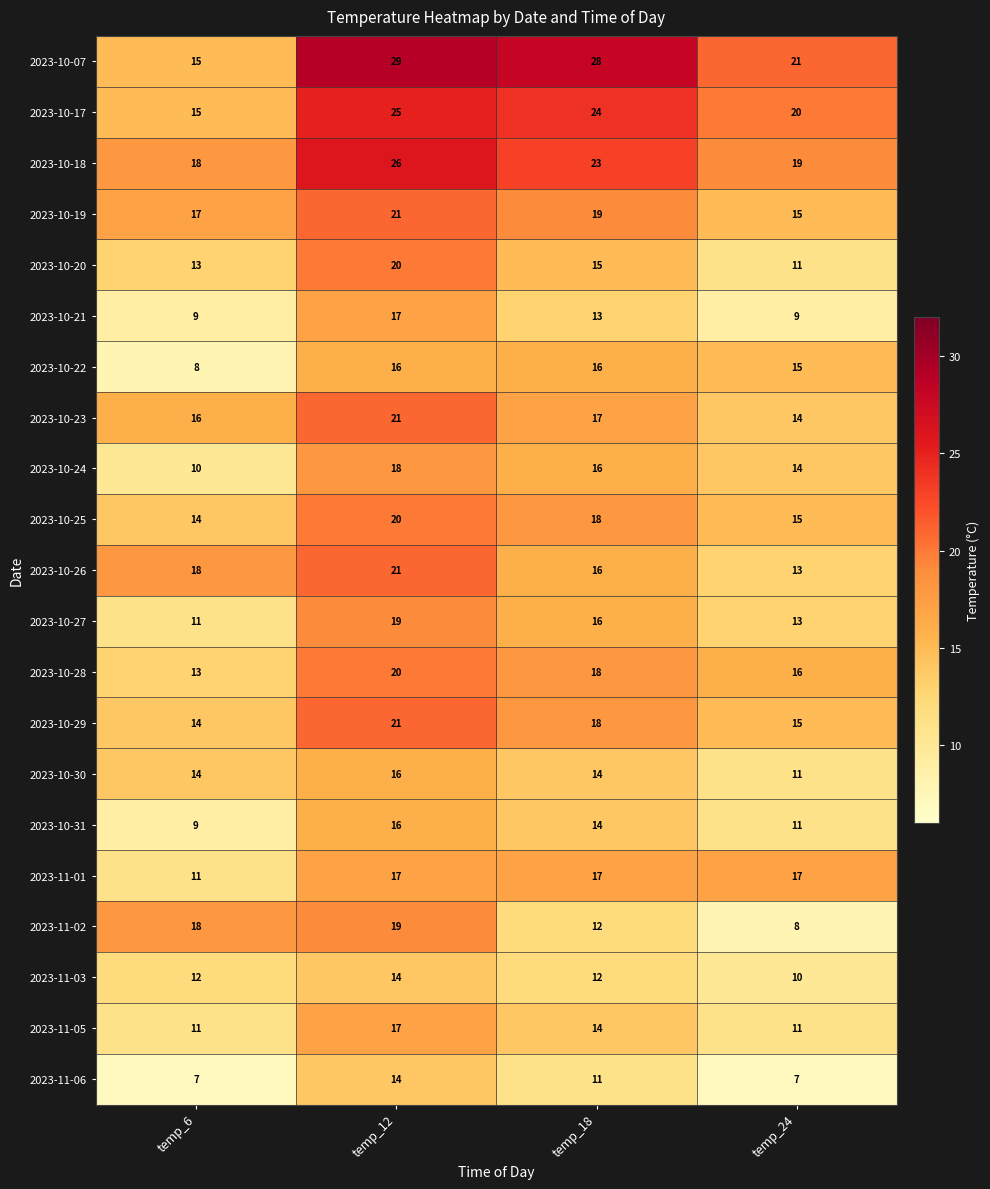

Count the number of categories in the chart.

4